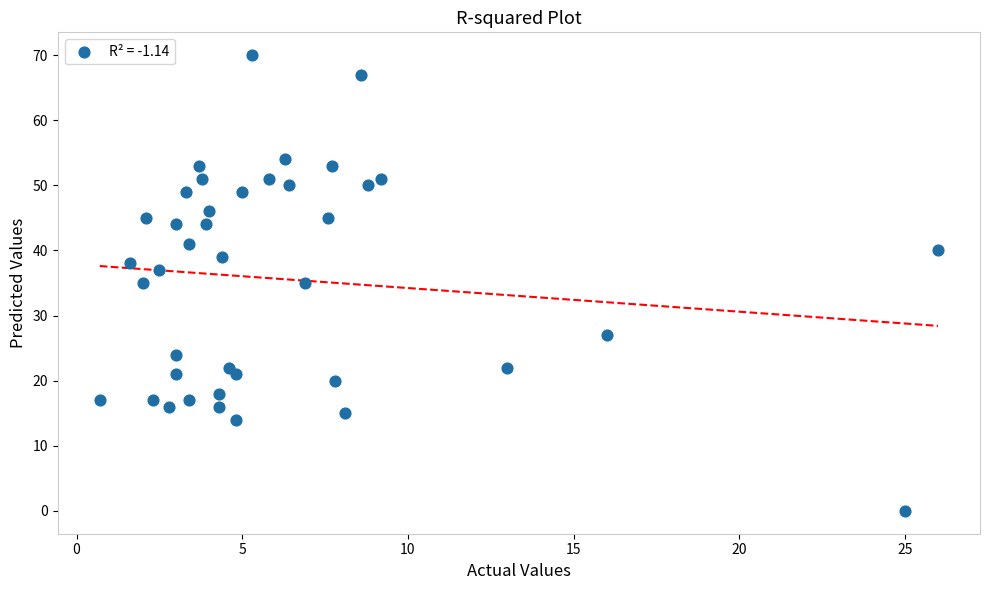

What is the range of Y values (max minus min)?

70